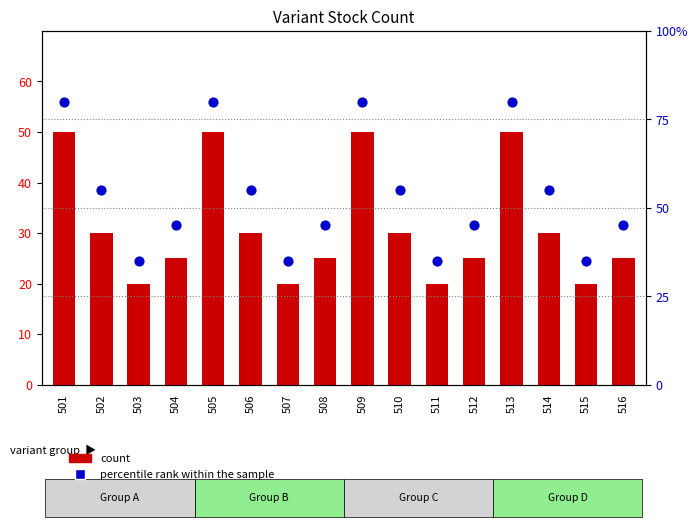

At which category is the sum across all series the highest?

501